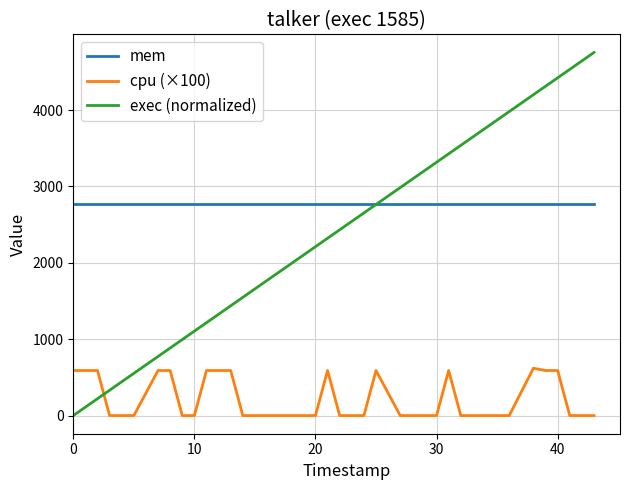

True or false: exec (normalized) has more than 2 interior local peaks.

False